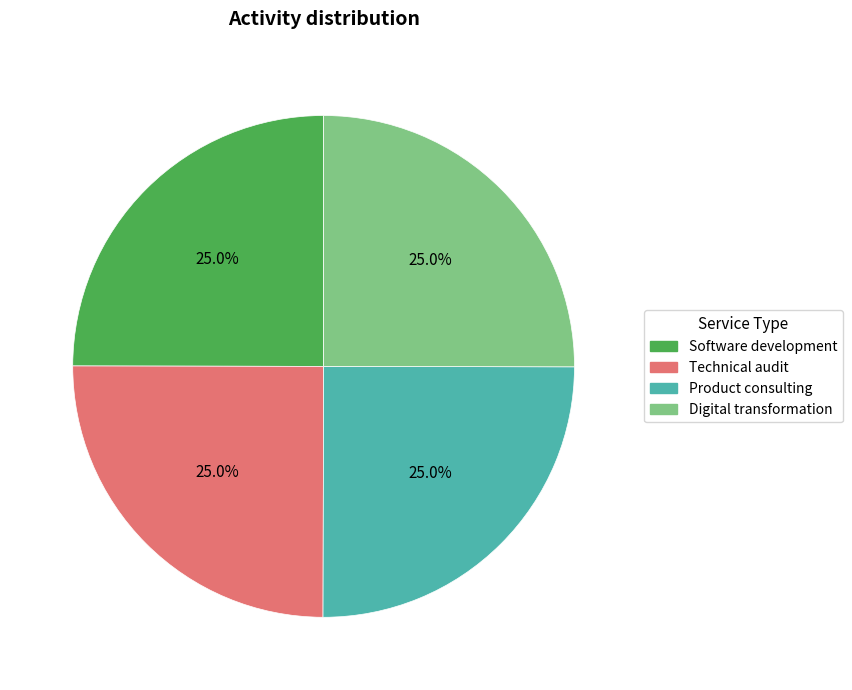

What is the ratio of the value at Technical audit to the value at Digital transformation?

1.0